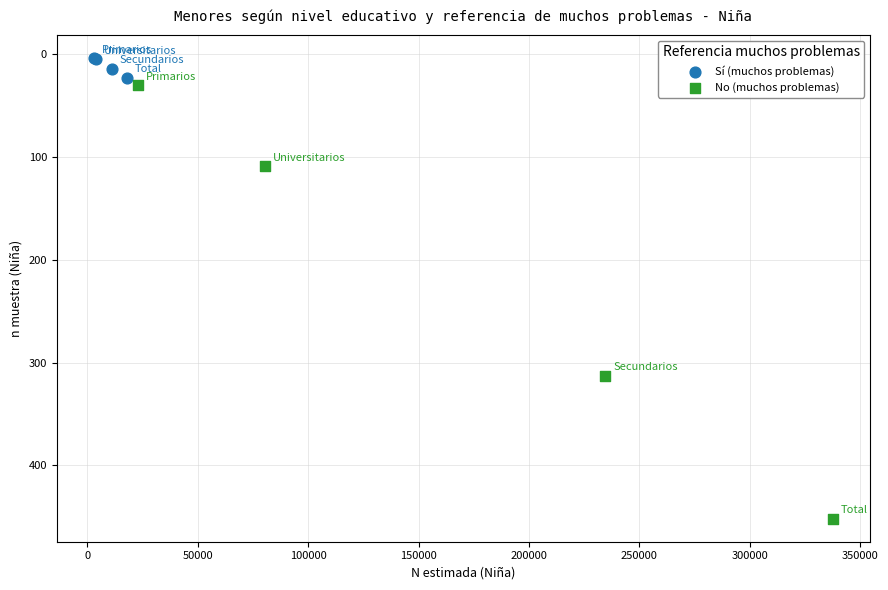

Which series contains the lowest Y value?

Sí (muchos problemas)